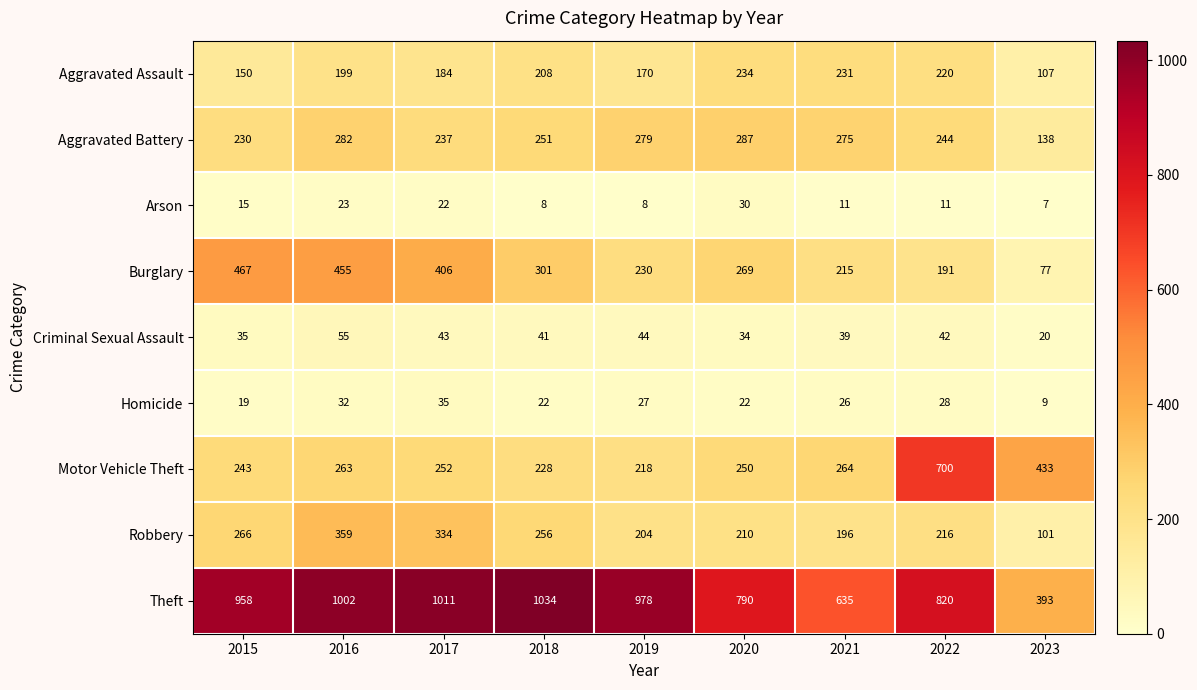

Is it true that Arson equals 4 at 2018?

False